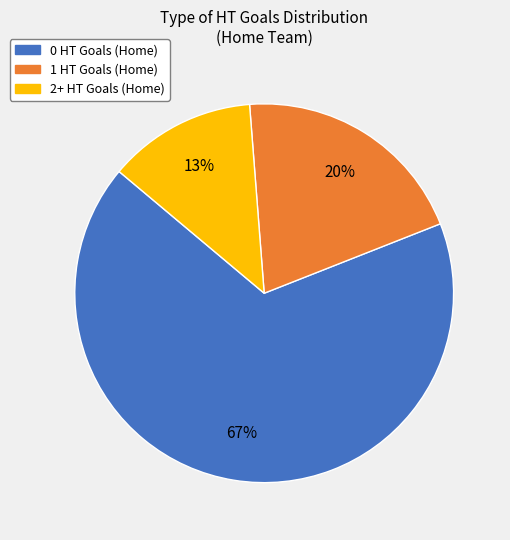

What is the smallest slice in the pie chart?

2+ HT Goals (Home)